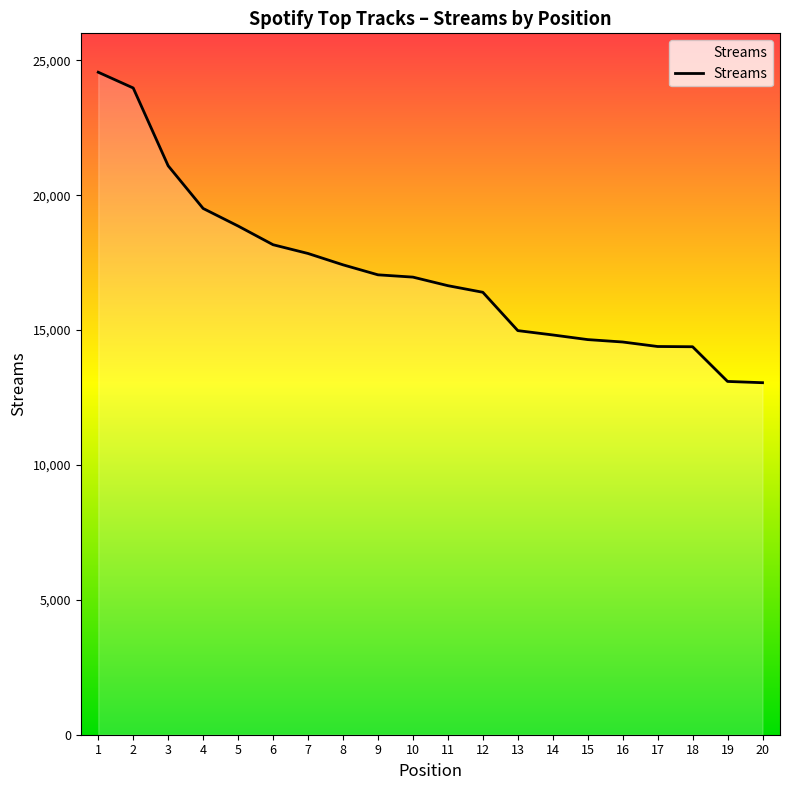

Does the chart display data point markers on the line(s)?

No